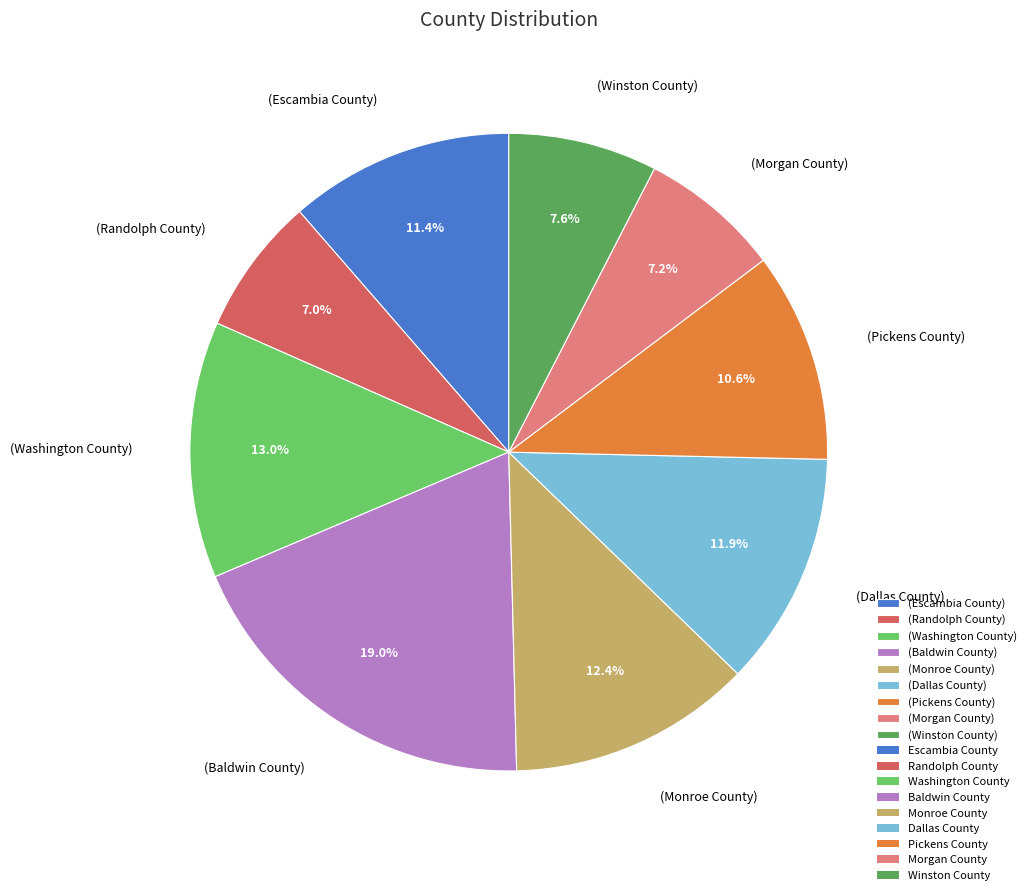

Which category has the biggest portion of the pie?

(Baldwin County)